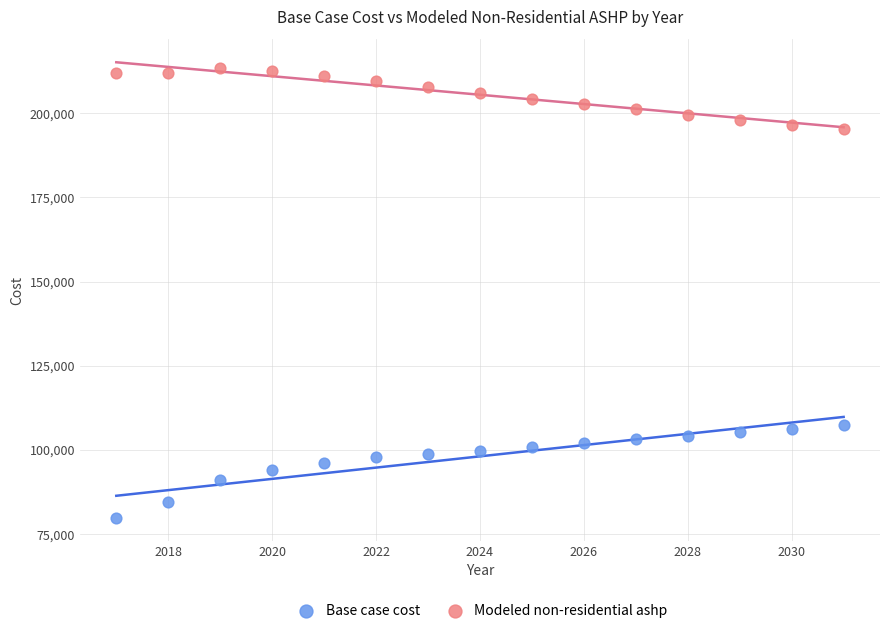

Which series reaches the minimum Y coordinate?

Base case cost